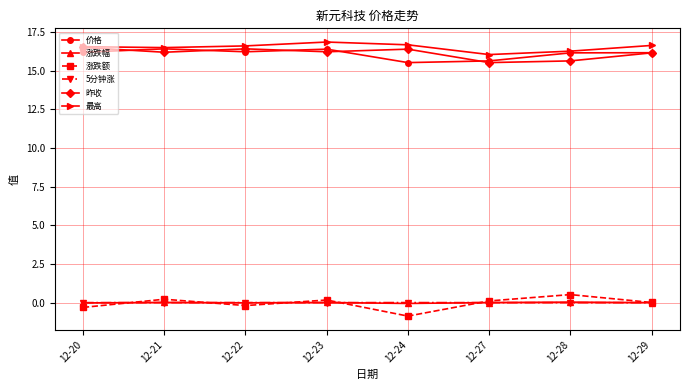

What is the average value of the 价格 series?

16.1